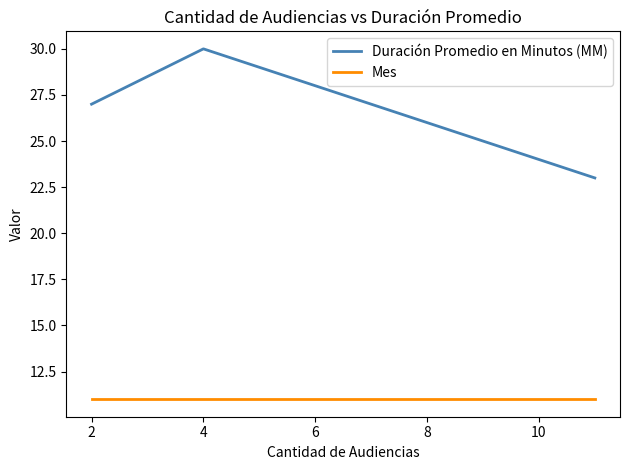

Count the number of categories in the chart.

3